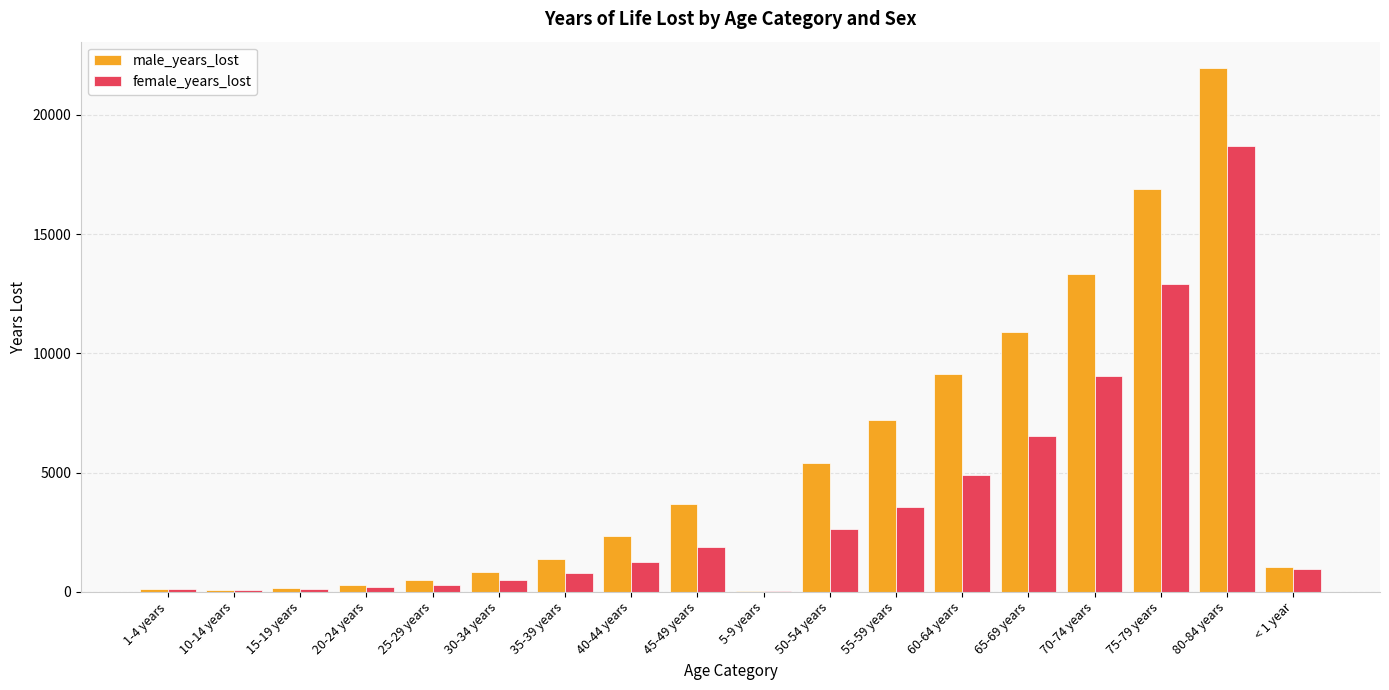

At which category is the sum across all series the highest?

80-84 years